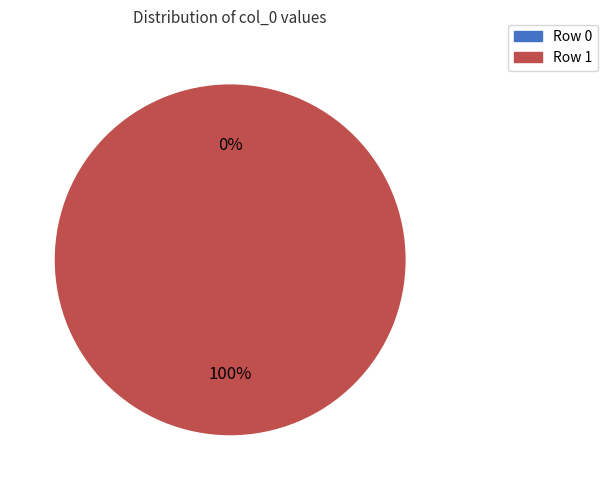

Count the number of slices in the pie.

2